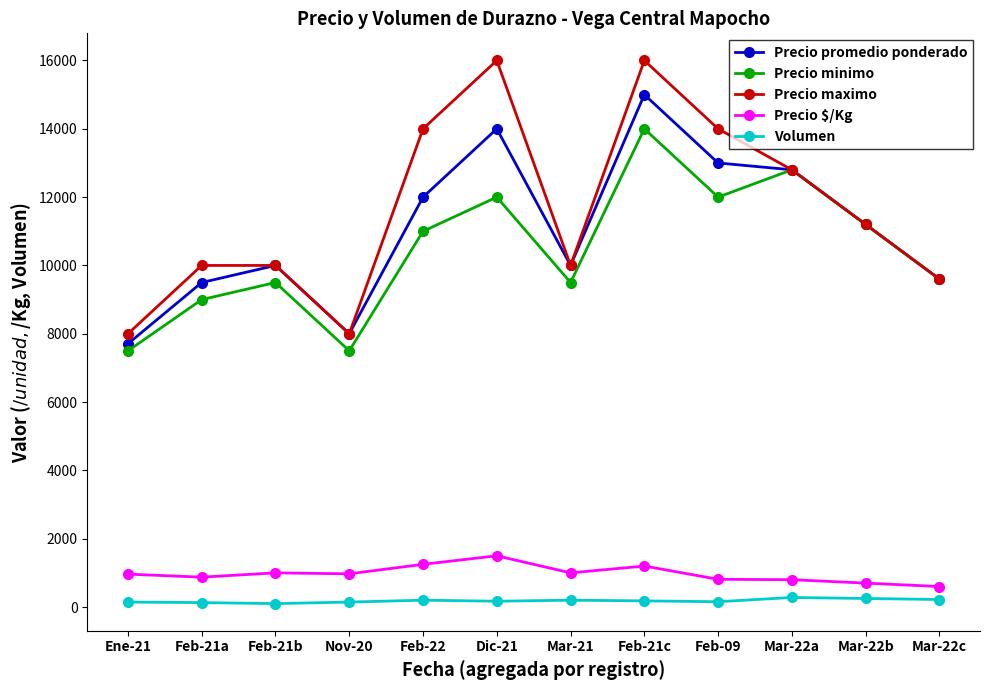

True or false: Precio promedio ponderado has more than 1 points higher than both neighbors.

True